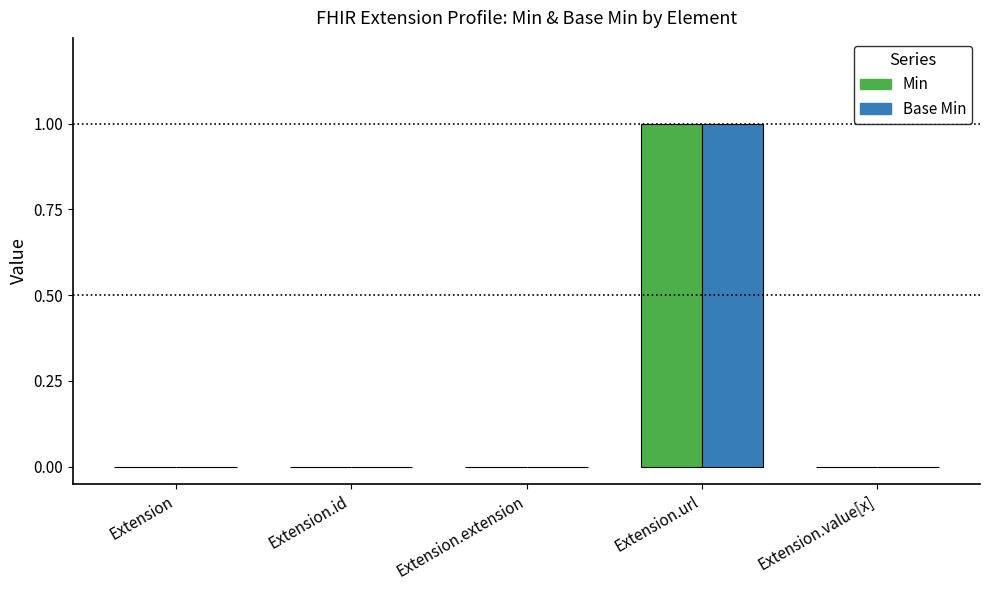

The value of Base Min at Extension.extension is 0. True or false?

True